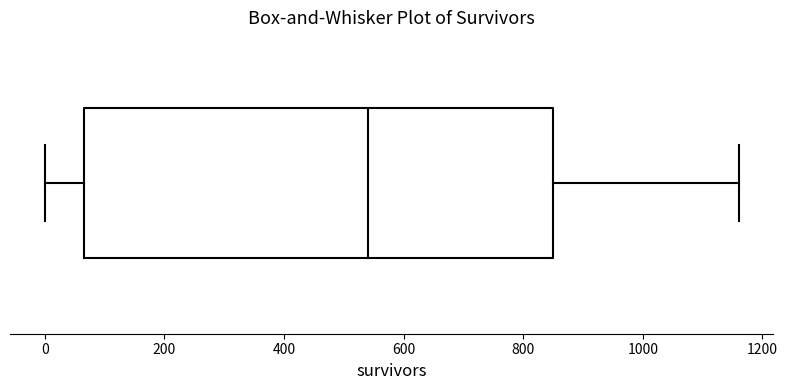

Where is the right edge of the box on the x-axis? The values are not printed on the chart, so give them approximately, as read against the axis.

860